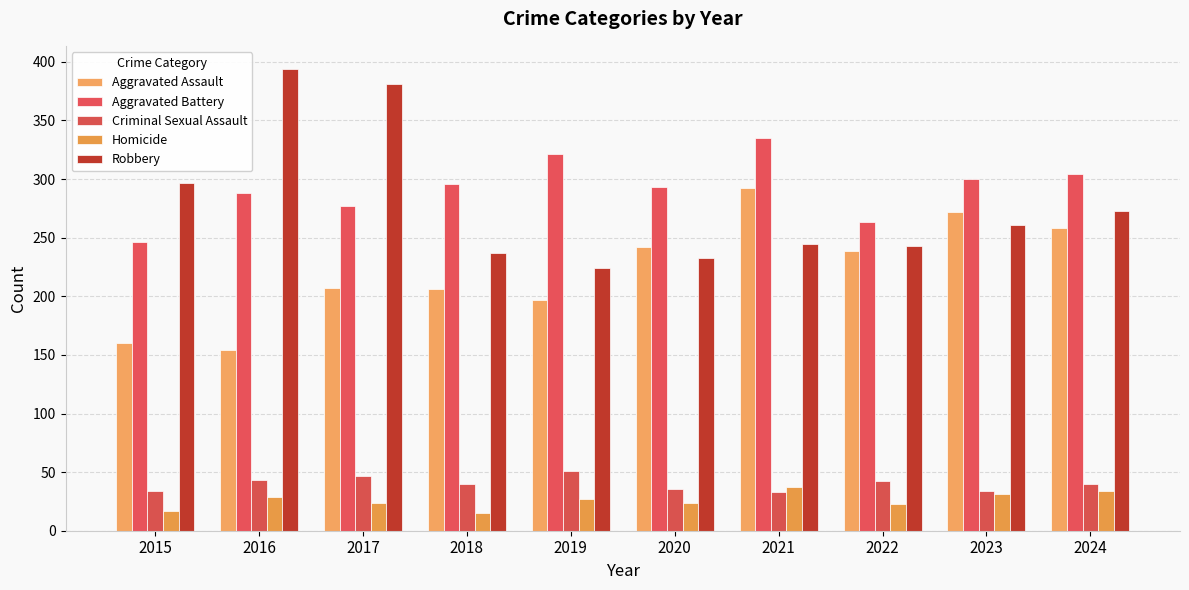

Between 2023 and 2024, which series saw the biggest shift?

Aggravated Assault